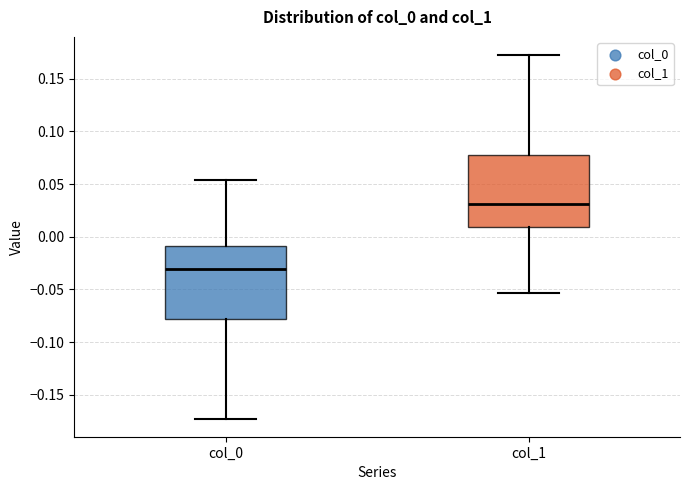

Where is the lower edge of the box for col_0 on the y-axis? The values are not printed on the chart, so give them approximately, as read against the axis.

-0.080